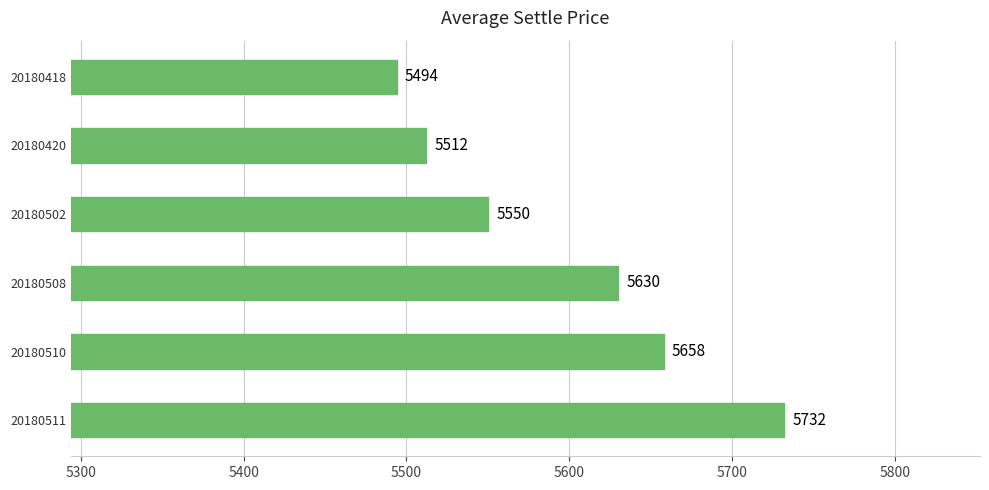

What is the value of the 5th bar from the top?

5658